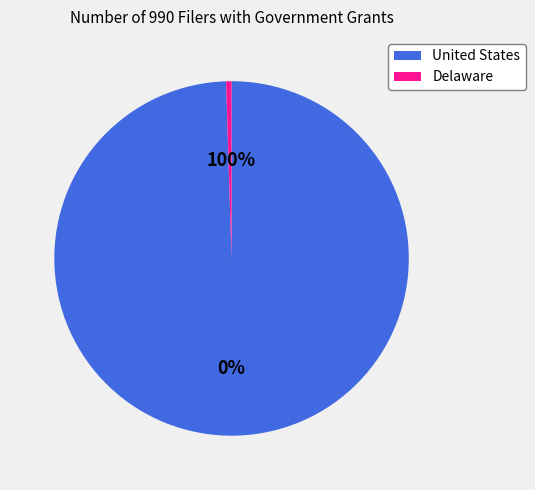

Which category accounts for the majority?

United States